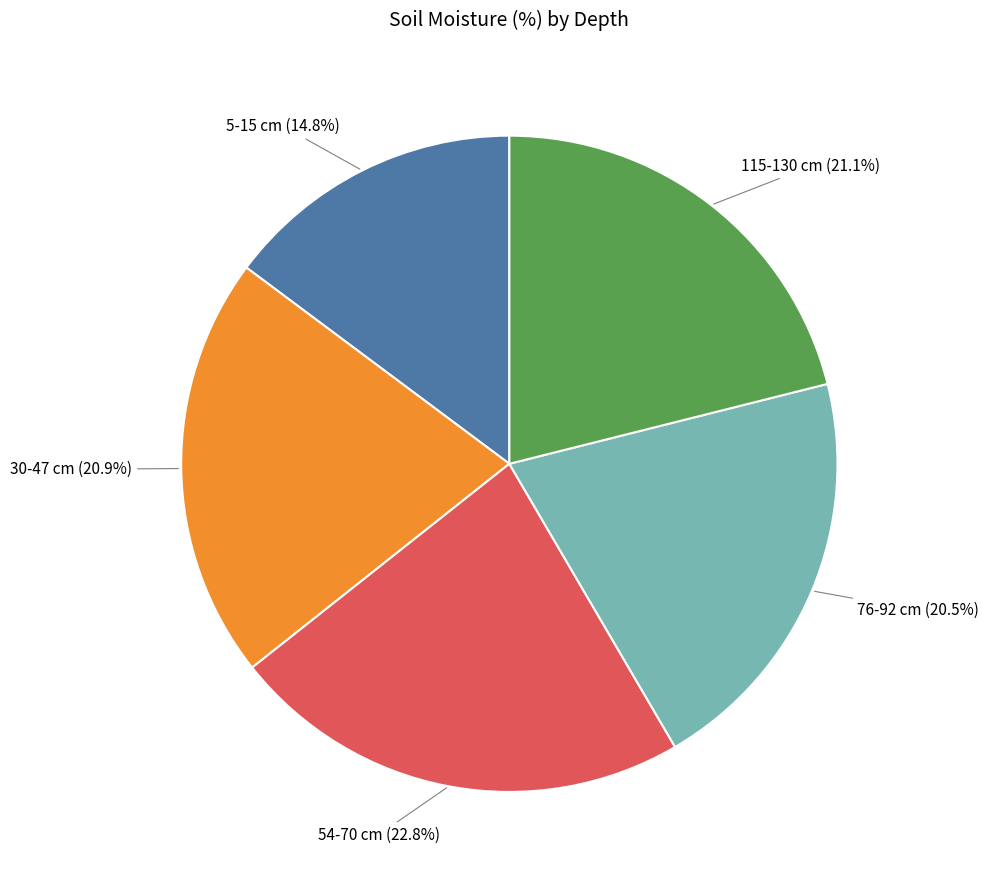

Is there a majority slice in this chart?

No